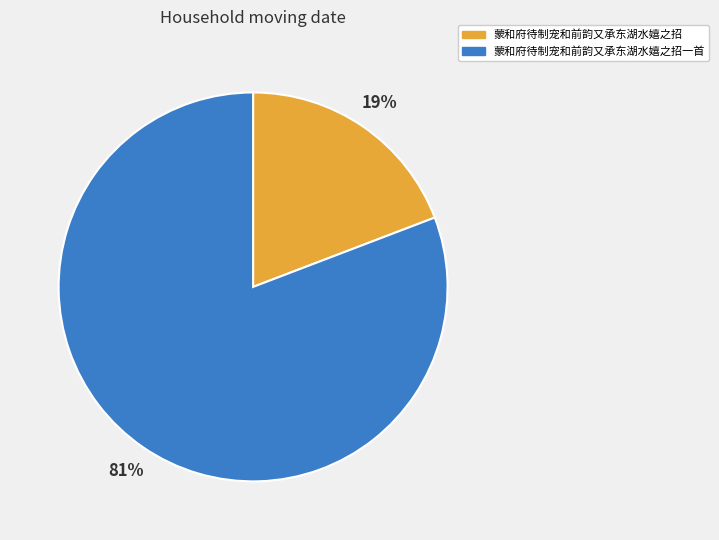

Between 蒙和府待制宠和前韵又承东湖水嬉之招 and 蒙和府待制宠和前韵又承东湖水嬉之招一首, which is larger?

蒙和府待制宠和前韵又承东湖水嬉之招一首